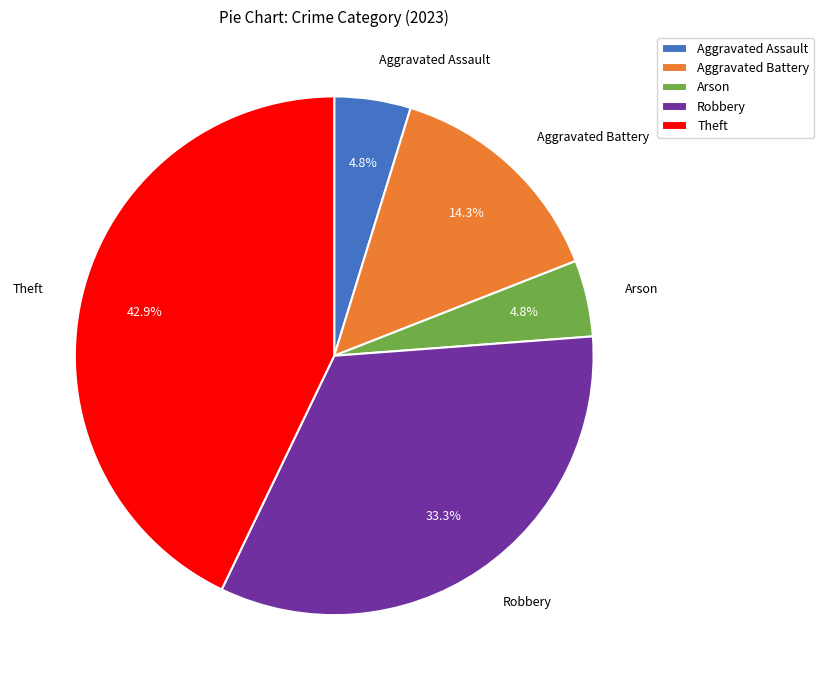

True or false: Arson accounts for 5% of the total.

True